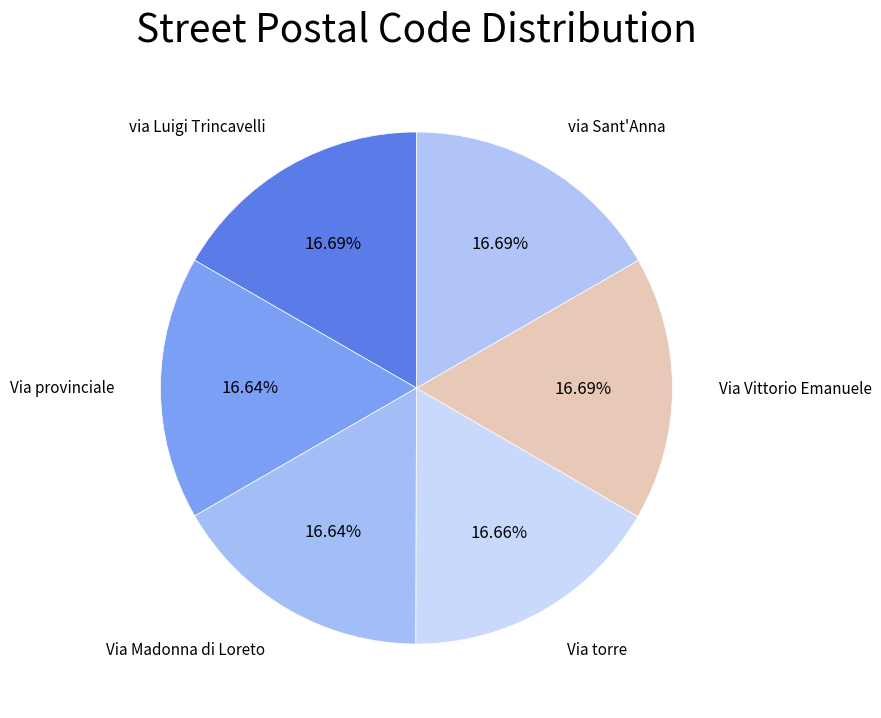

What is the ratio of the value at Via Vittorio Emanuele to the value at Via Madonna di Loreto?

1.0